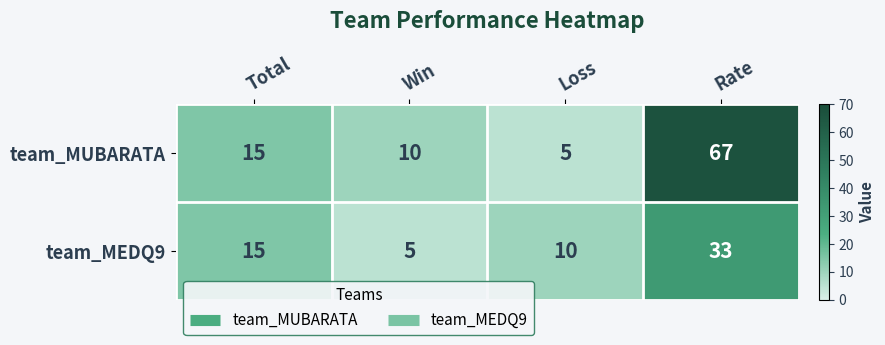

At which category is the sum across all series the highest?

Rate